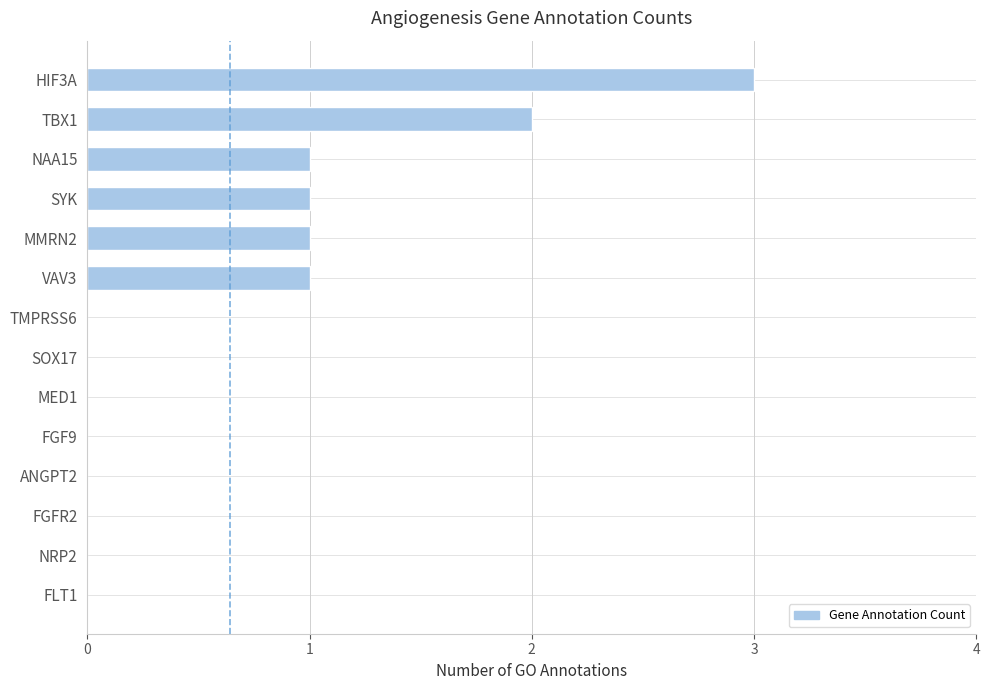

Is it true that the value at FGFR2 is -2?

False